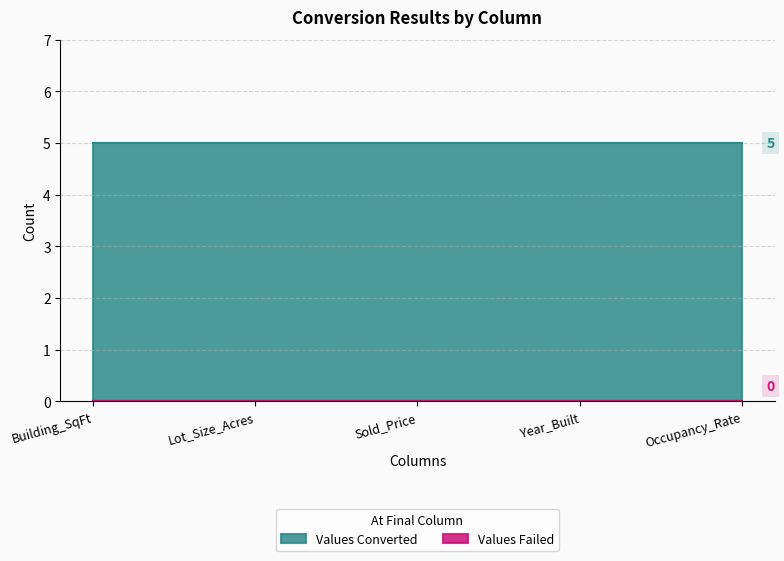

True or false: Values Failed has a value of 0 at Building_SqFt.

True